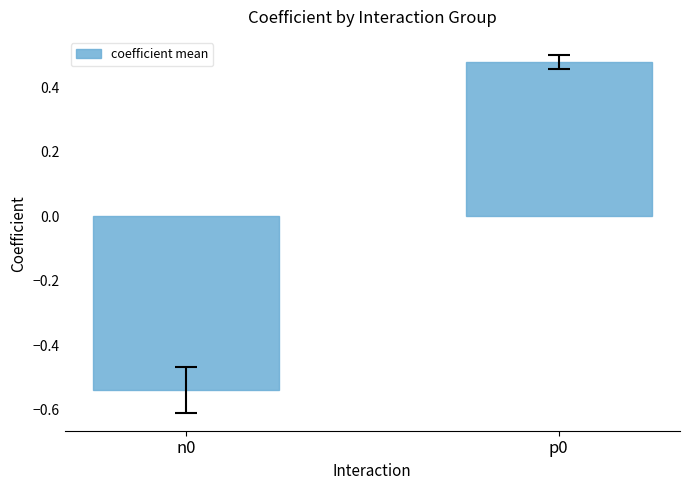

Where does the data first go above 0?

p0